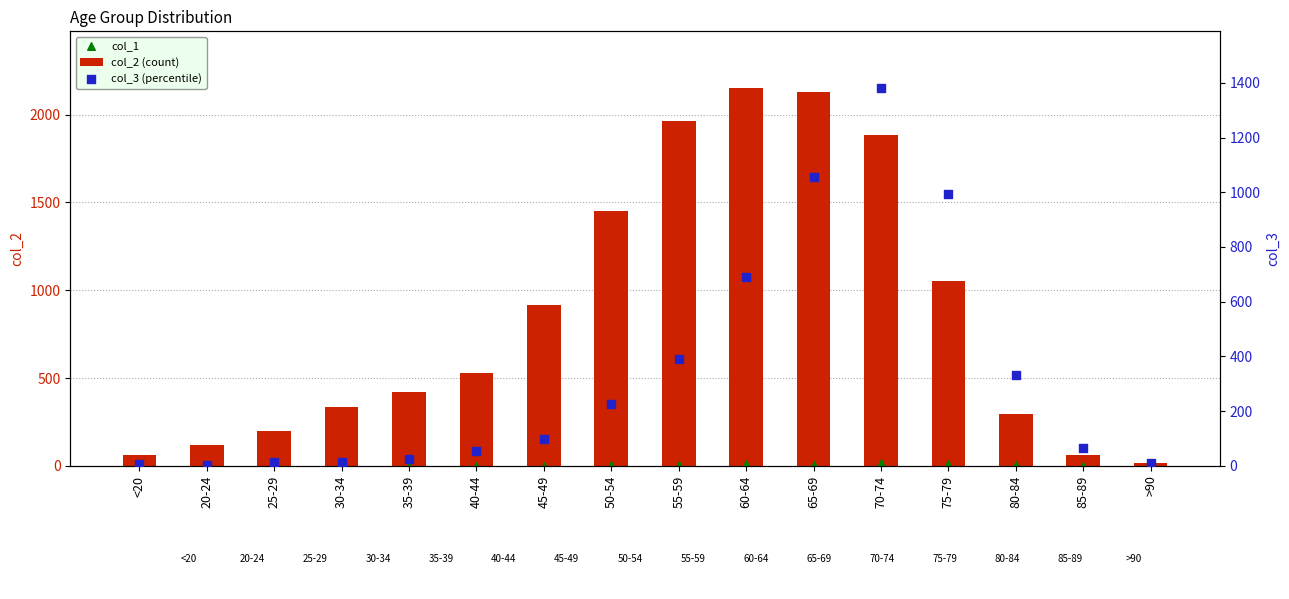

Which series has the largest Y range (max minus min)?

col_2 (count)